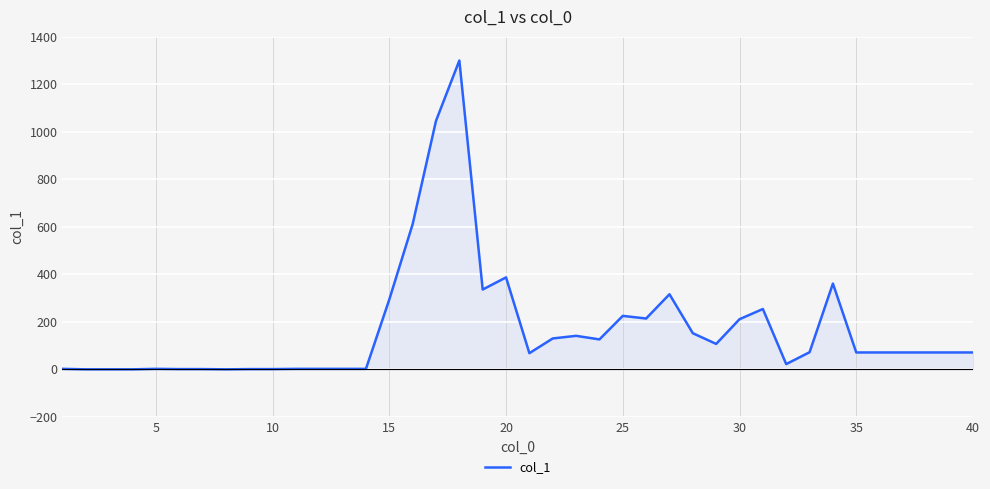

How many interior local peaks (higher than both neighbors) does the data have?

8